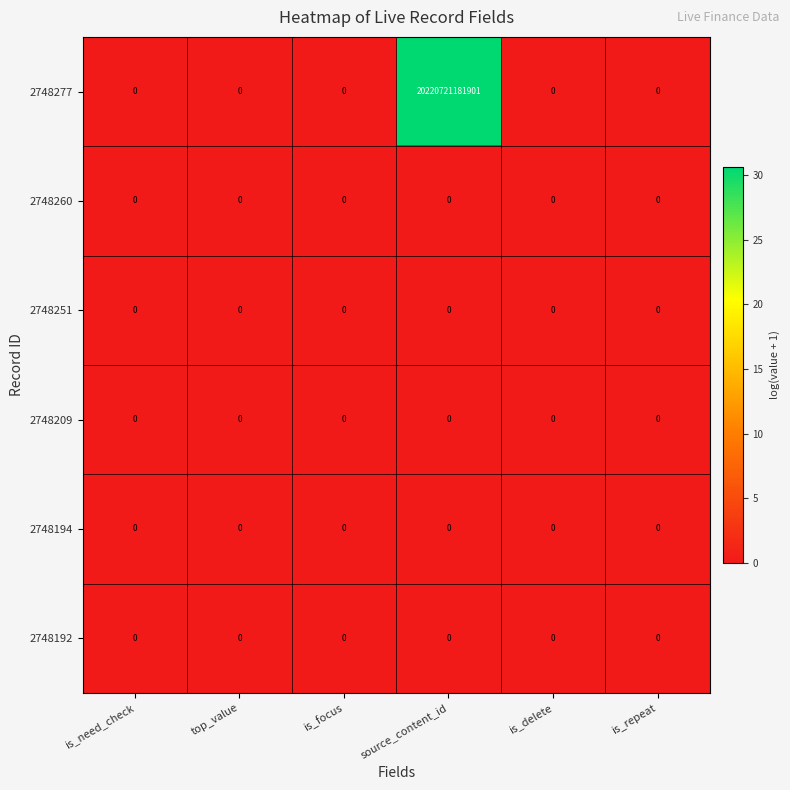

True or false: 2748192 has a value of 0 at is_delete.

True